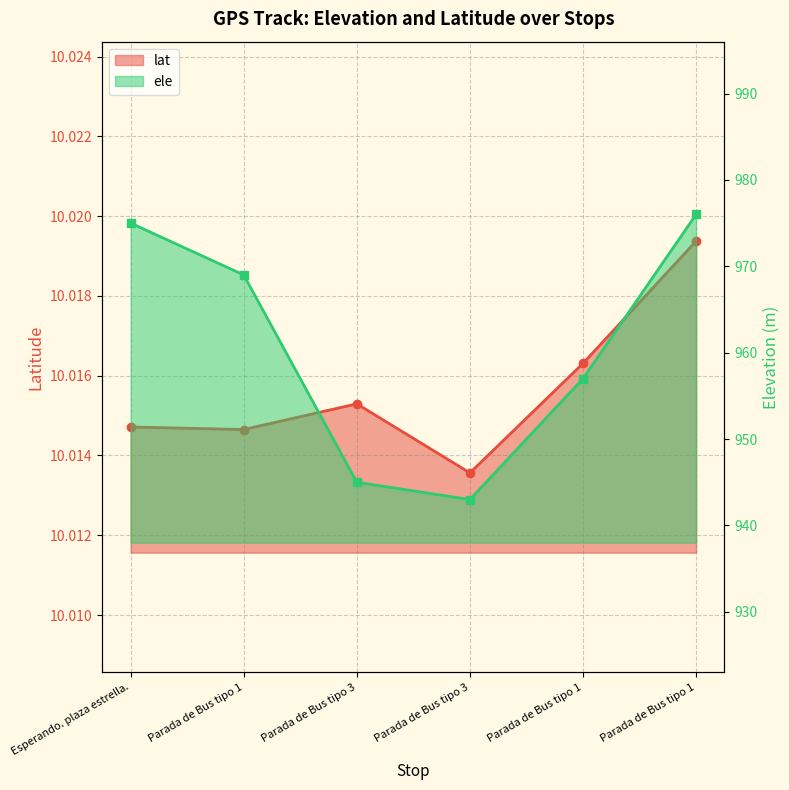

Reading left to right, what are all the values shown in this chart?

lat: Esperando. plaza estrella.=10.0	Parada de Bus tipo 1=10.0	Parada de Bus tipo 3=10.0	Parada de Bus tipo 3=10.0	Parada de Bus tipo 1=10.0	Parada de Bus tipo 1=10.0
ele: Esperando. plaza estrella.=975.0	Parada de Bus tipo 1=969.0	Parada de Bus tipo 3=945.0	Parada de Bus tipo 3=943.0	Parada de Bus tipo 1=957.0	Parada de Bus tipo 1=976.0